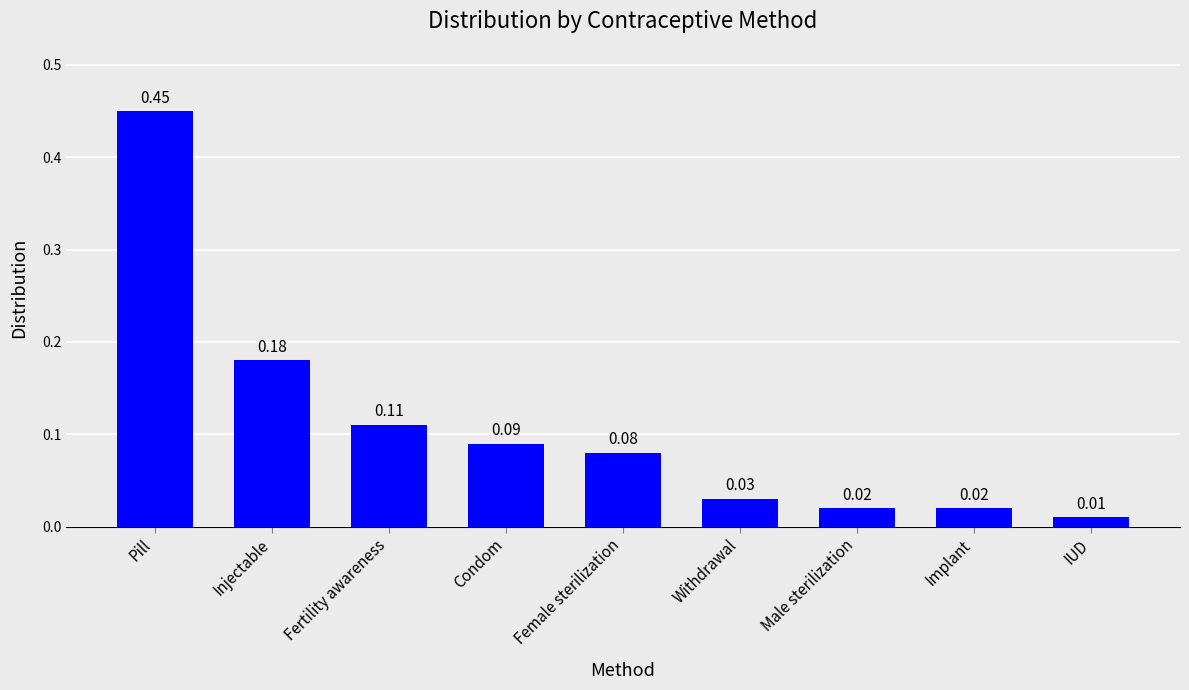

What is the difference between the values at Pill and Condom?

0.4